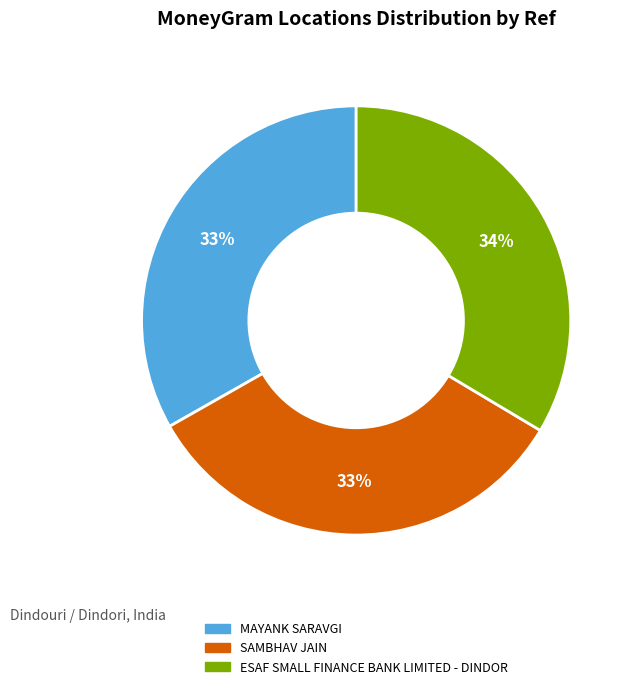

Approximately how many times larger is the value at ESAF SMALL FINANCE BANK LIMITED - DINDOR compared to SAMBHAV JAIN?

1.0